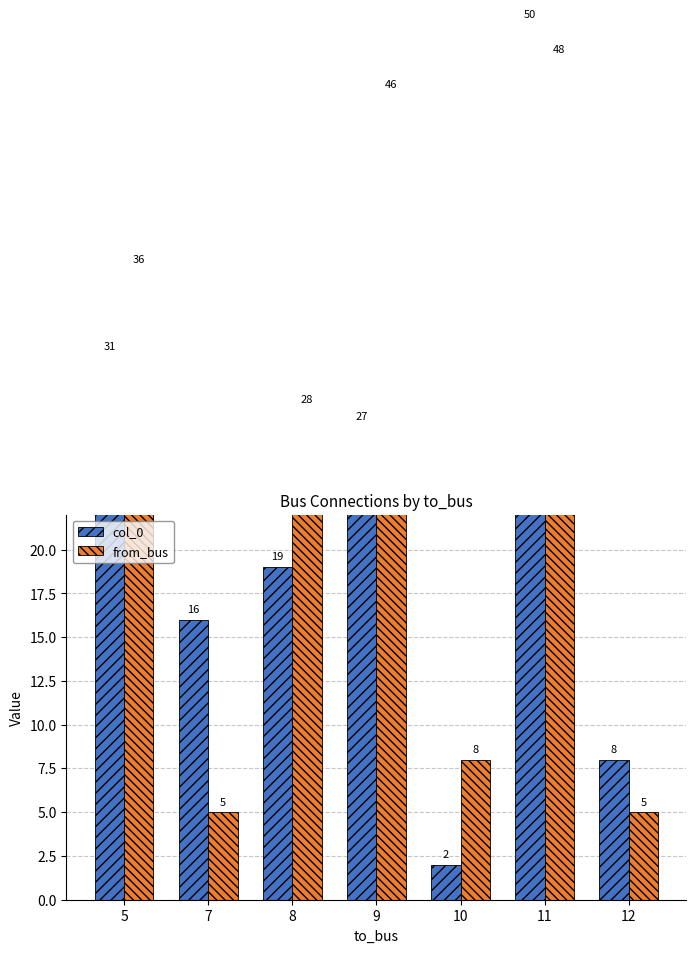

Which category has the lowest value across all series?

10